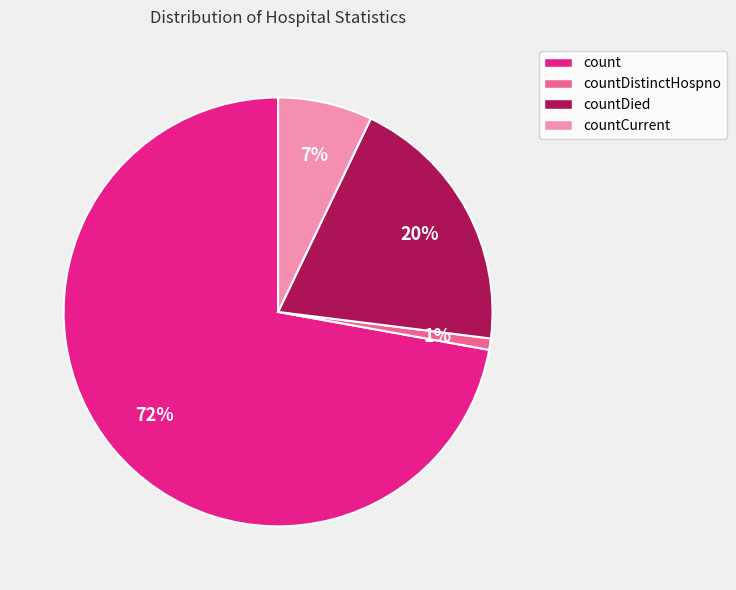

To the nearest percent, what is the difference between the largest and smallest slice percentages?

71%